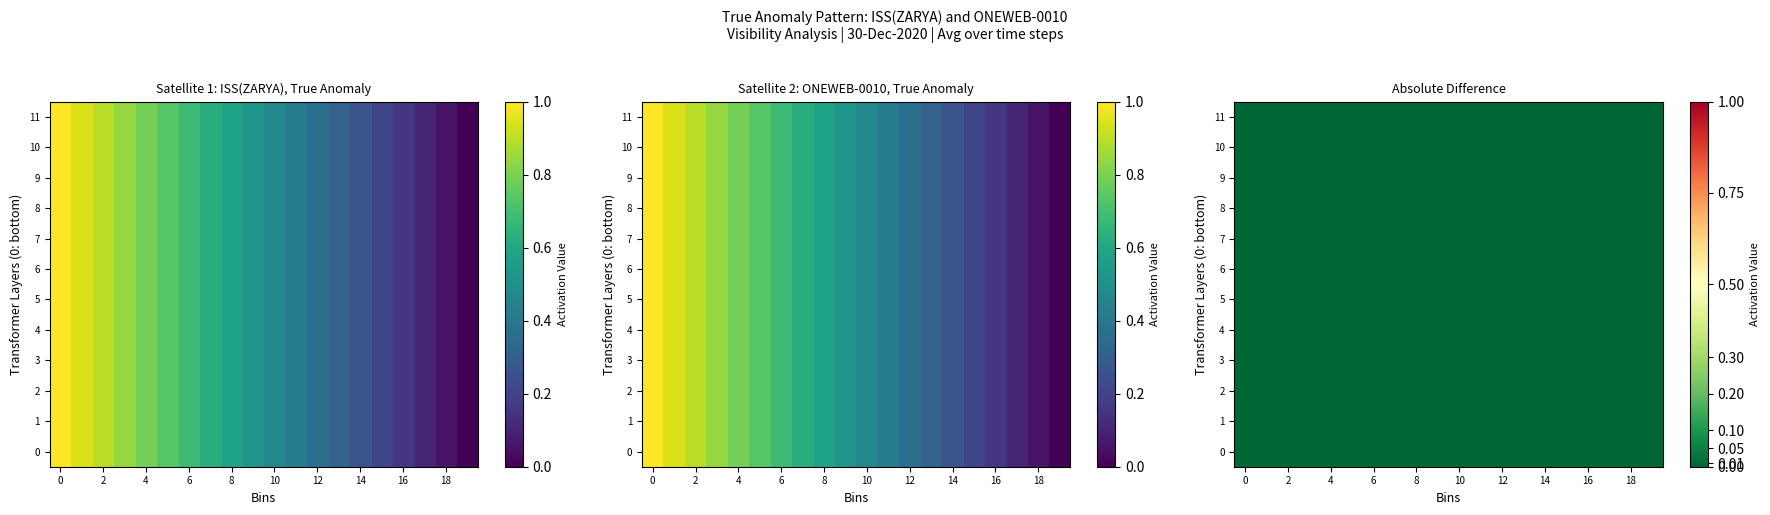

How many 11 values are between 0 and 1?

20